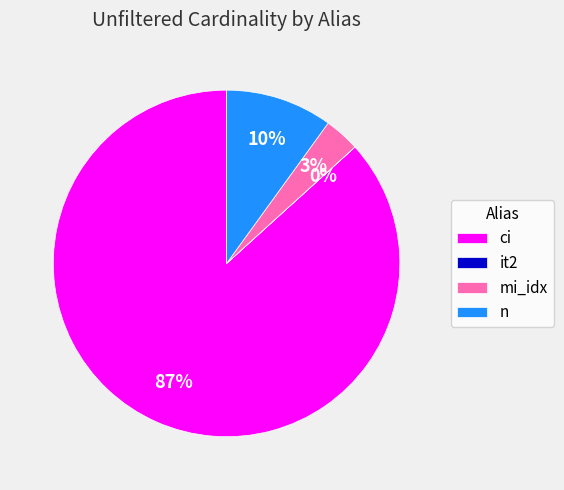

To the nearest percent, what is the difference between the largest and smallest slice percentages?

87%